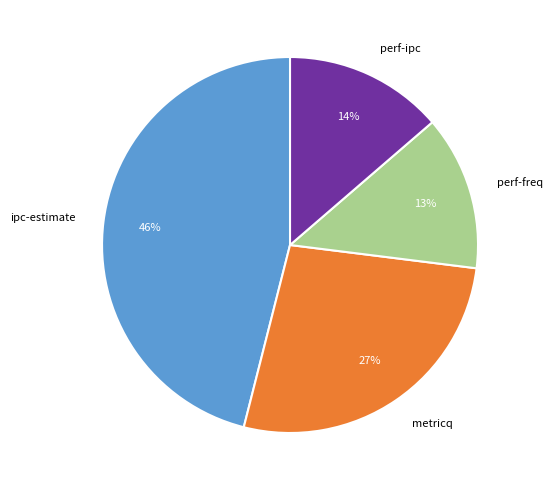

What percentage is the perf-freq slice, to the nearest percent?

13%